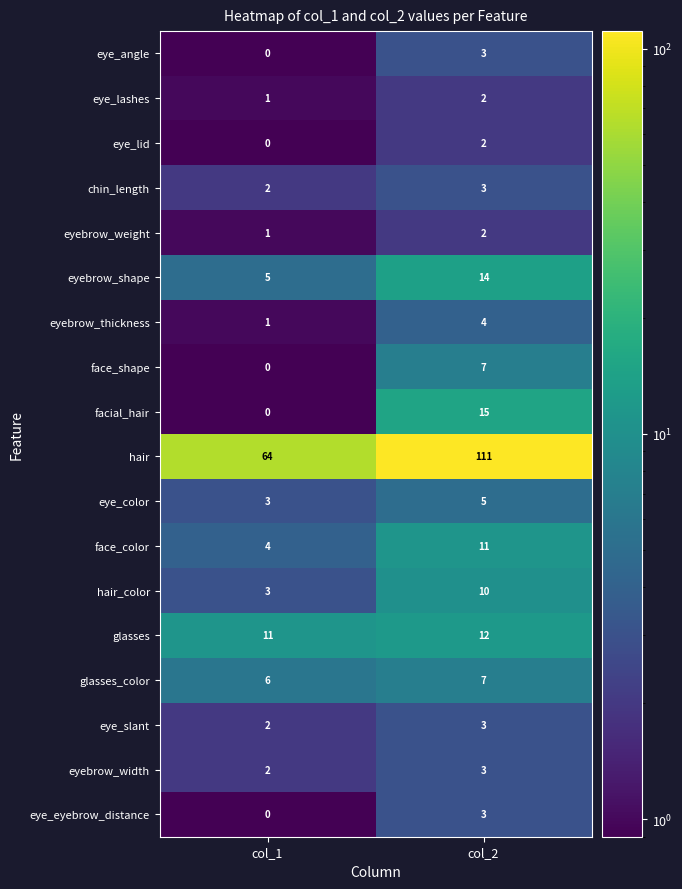

At which label is eye_angle closest to 1?

col_1